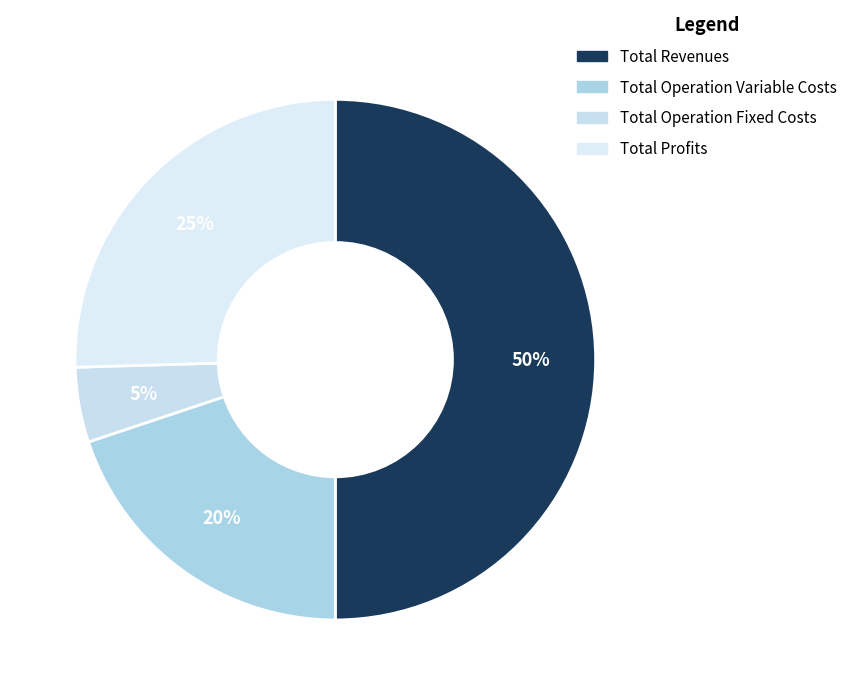

Count the number of slices in the pie.

4